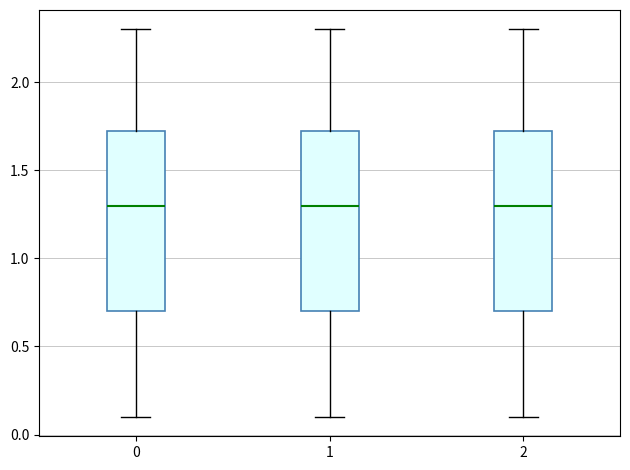

Where does the lower whisker of the box at x = 1 end on the y-axis? The values are not printed on the chart, so give them approximately, as read against the axis.

0.10